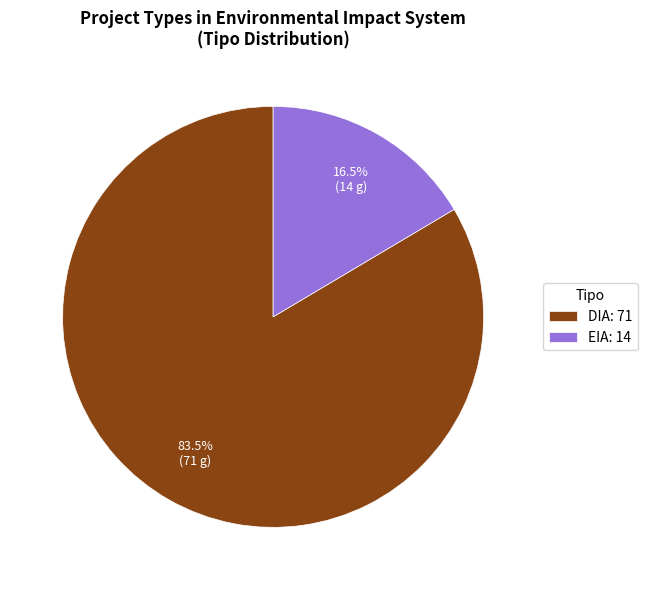

Does DIA represent more than half of the total?

Yes